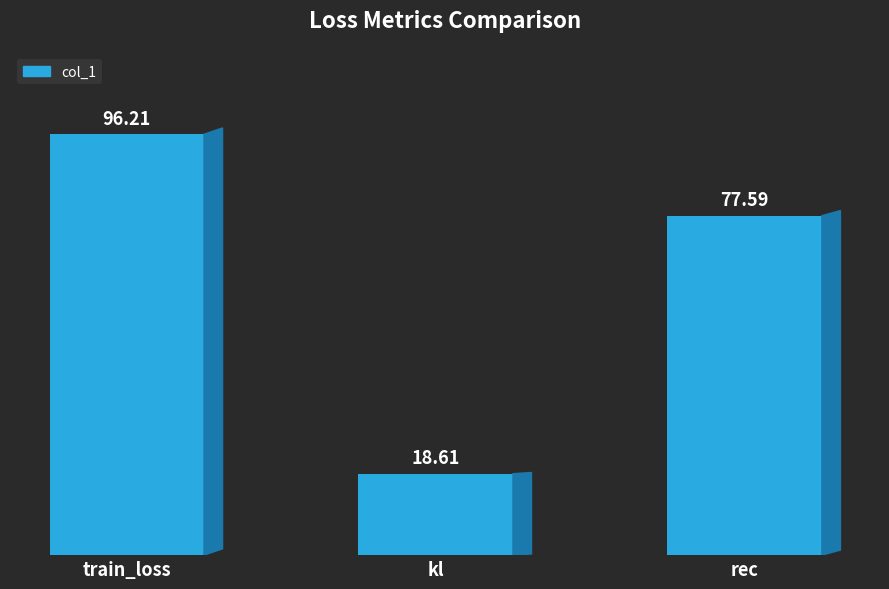

What is the change in value from train_loss to kl?

-77.6